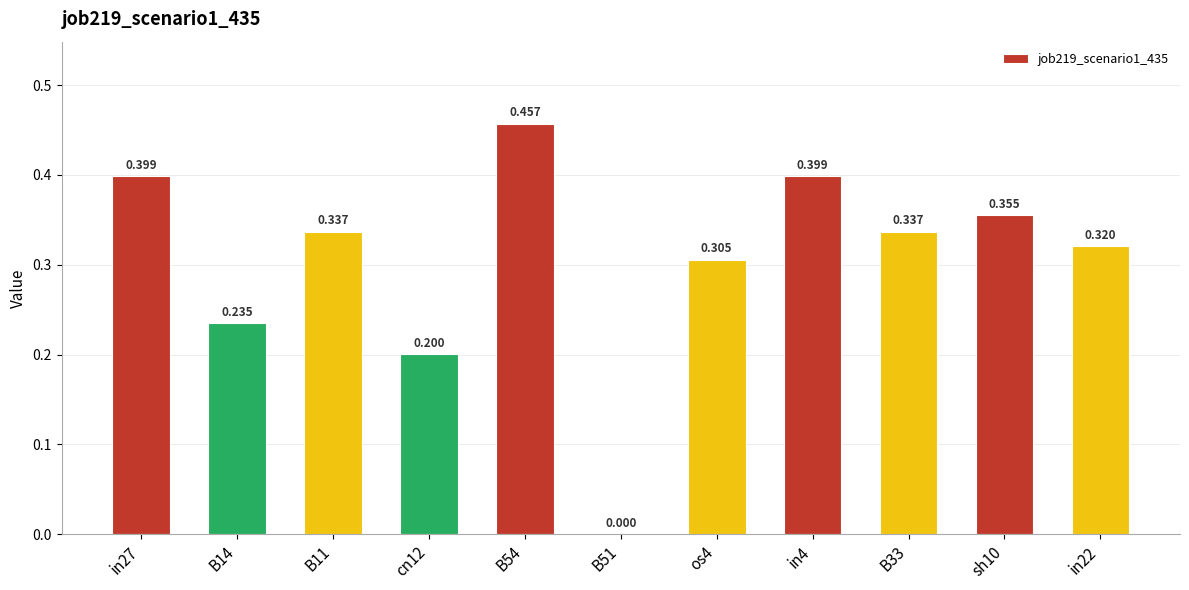

What is the change in value from in27 to B11?

-0.1